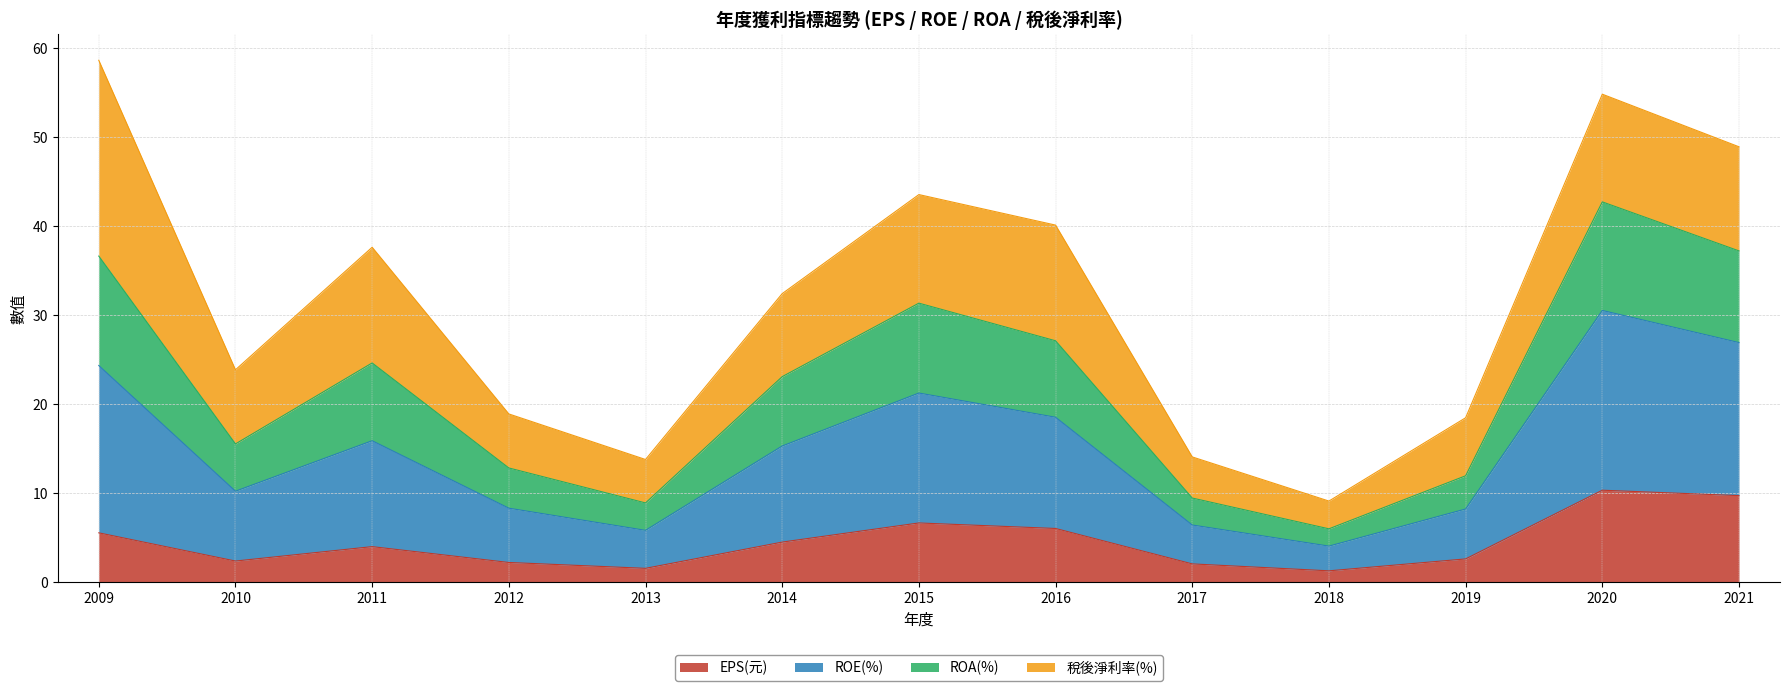

Is it true that EPS(元) equals 13.6 at 2020?

False